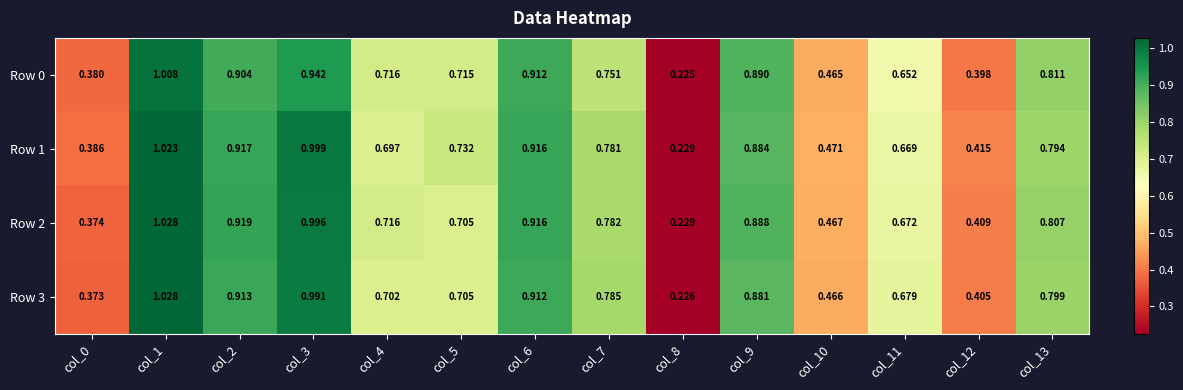

Is the value of Row 0 at col_6 greater than the value of Row 1 at col_4?

Yes